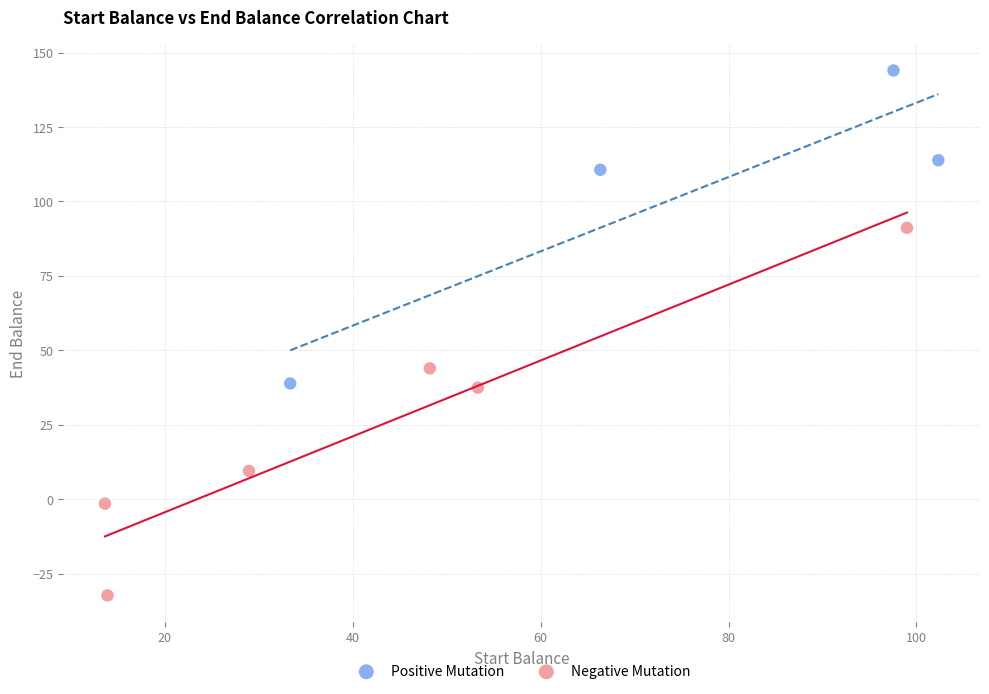

Which series reaches the maximum Y coordinate?

Positive Mutation